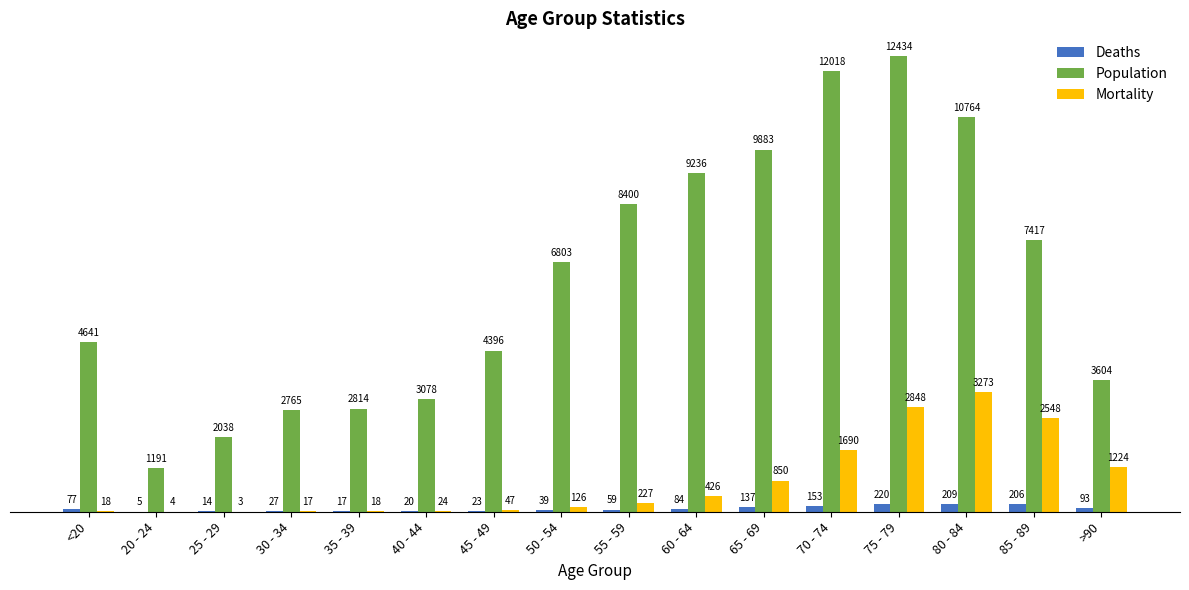

What is the spread (max minus min) of values at 35 - 39?

2797